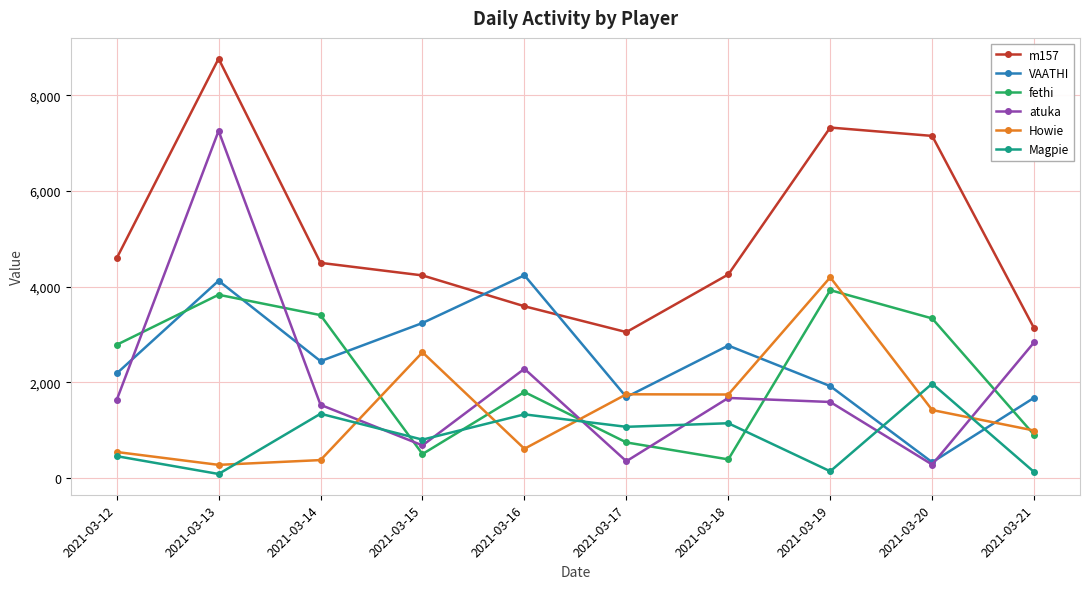

True or false: fethi has a value of 1638.3 at 2021-03-19.

False